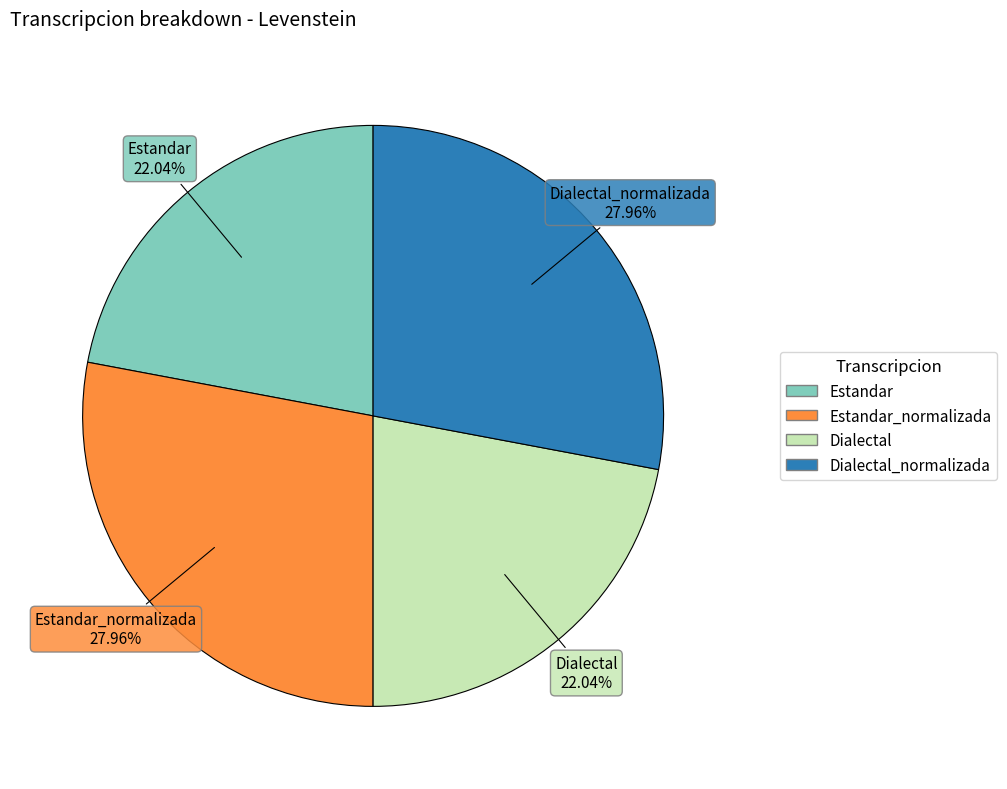

Is there a majority slice in this chart?

No